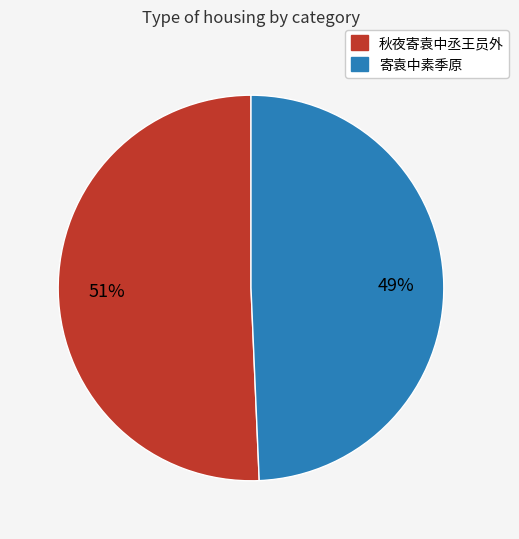

To the nearest percent, what portion does 寄袁中素季原 represent?

49%